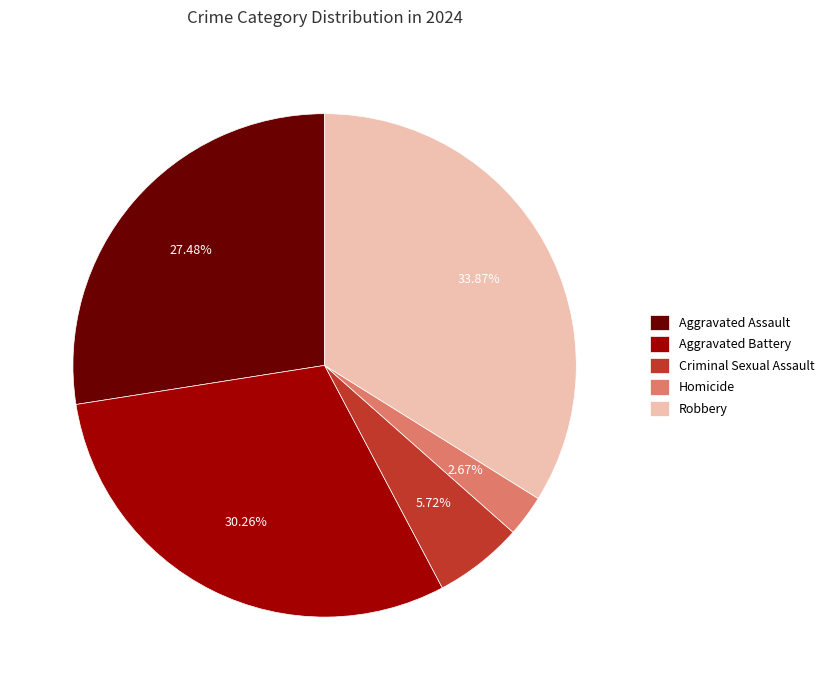

How many slices are in this pie chart?

5